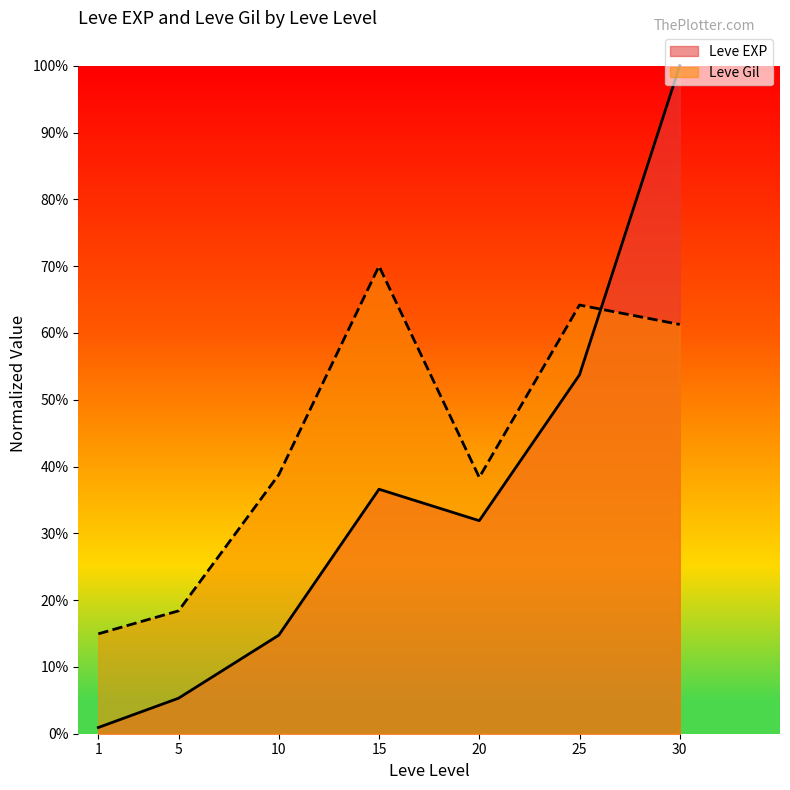

After their last crossing, which series has the higher values: Leve EXP or Leve Gil?

Leve EXP